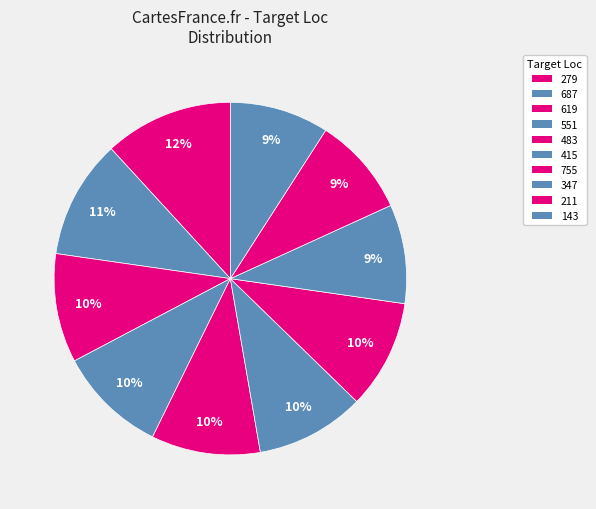

Which slice is the smallest?

347